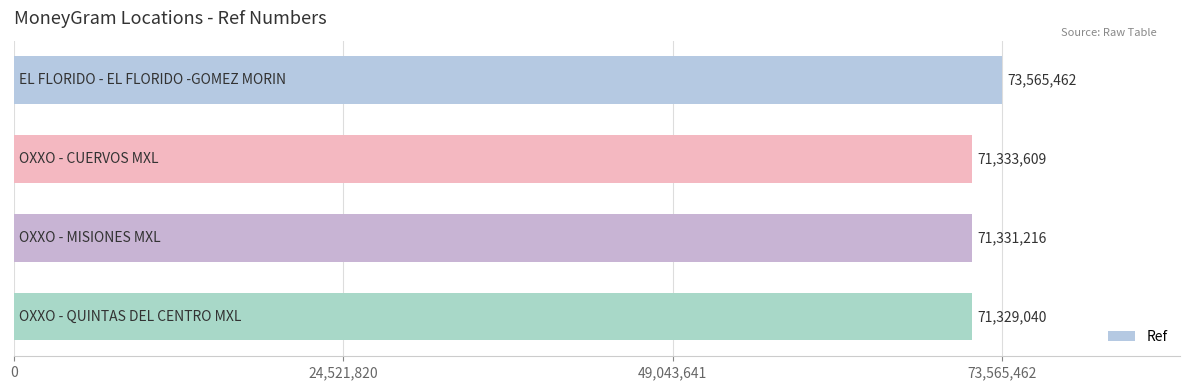

Does the chart contain stacked bars?

No